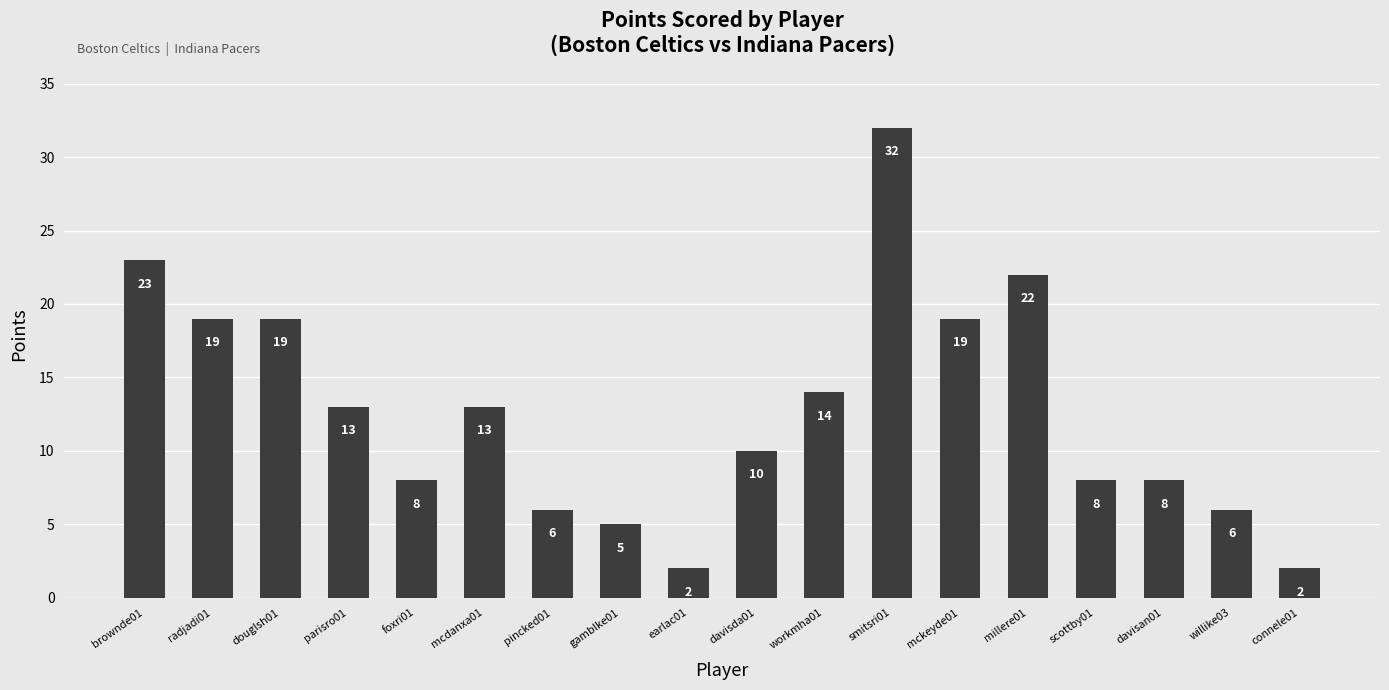

Count the number of data series in this chart.

1